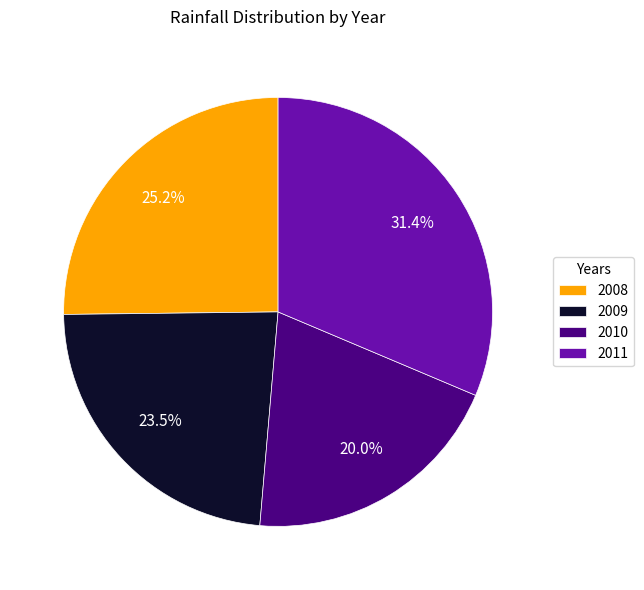

What percentage do 2008 and 2011 together represent?

56.5%